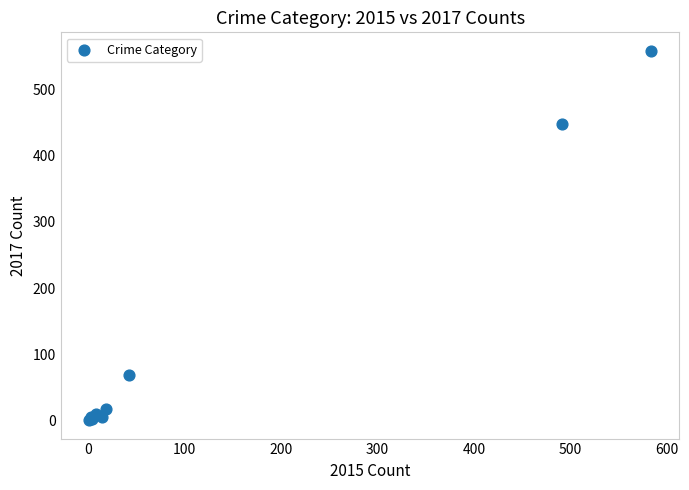

What Y value in the scatter plot is closest to 279?

447